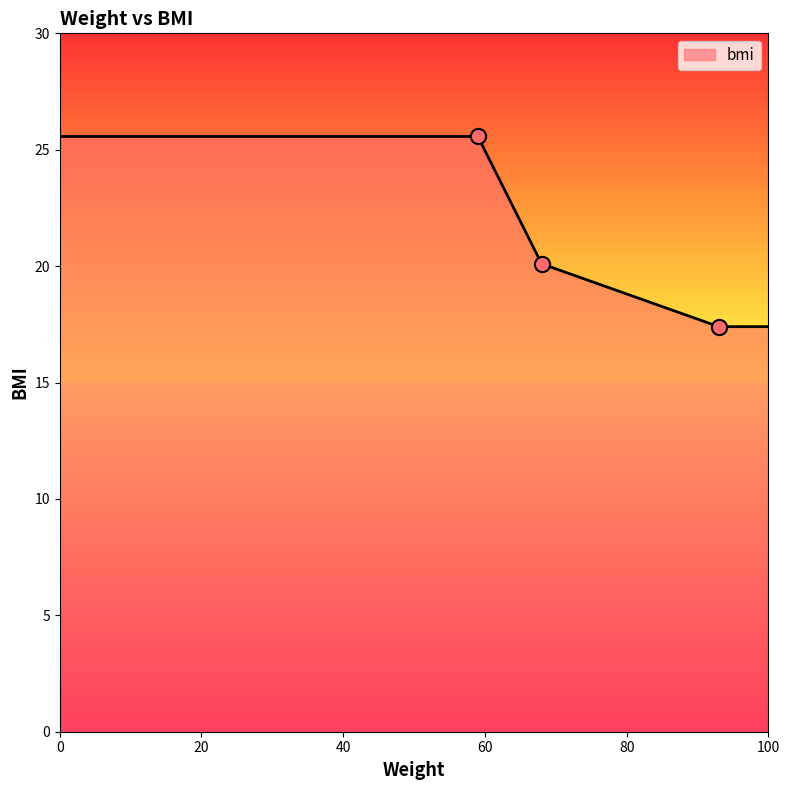

What is the difference between the maximum and minimum values?

8.2